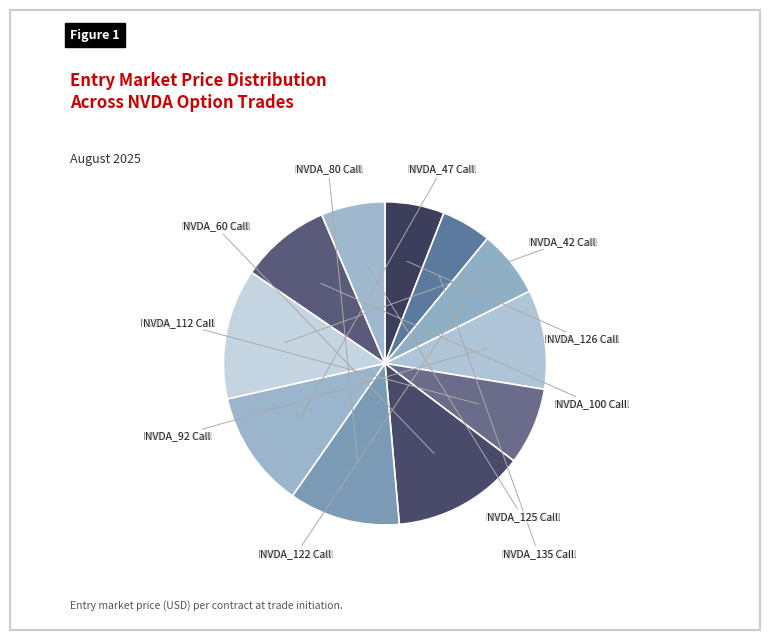

Which slice is the largest?

NVDA_60.0_Call